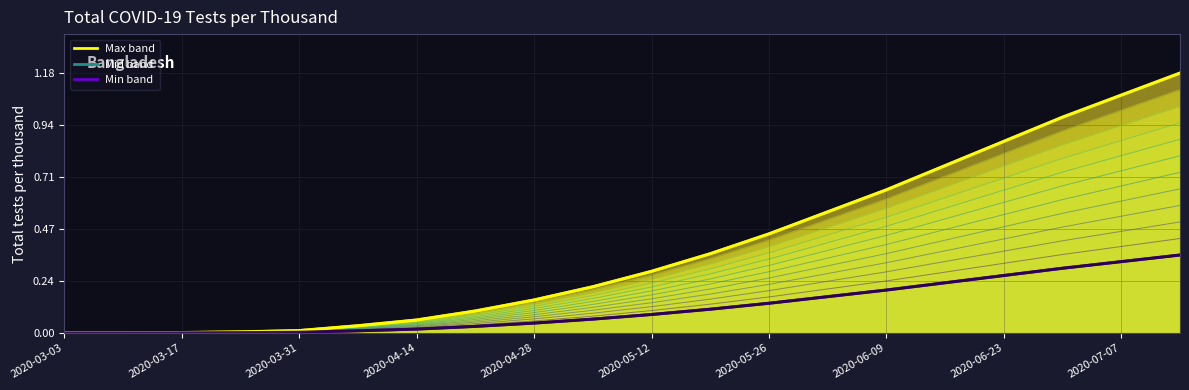

The Bangladesh (max) series shows 0.3 at 2020-07-07. True or false?

False